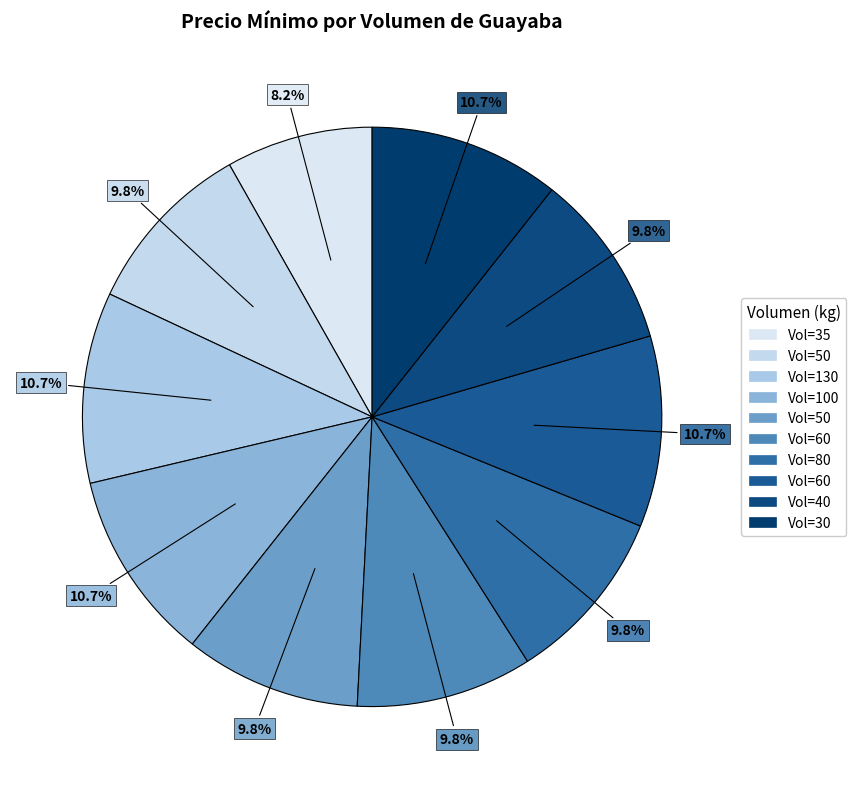

How many slices are in this pie chart?

10